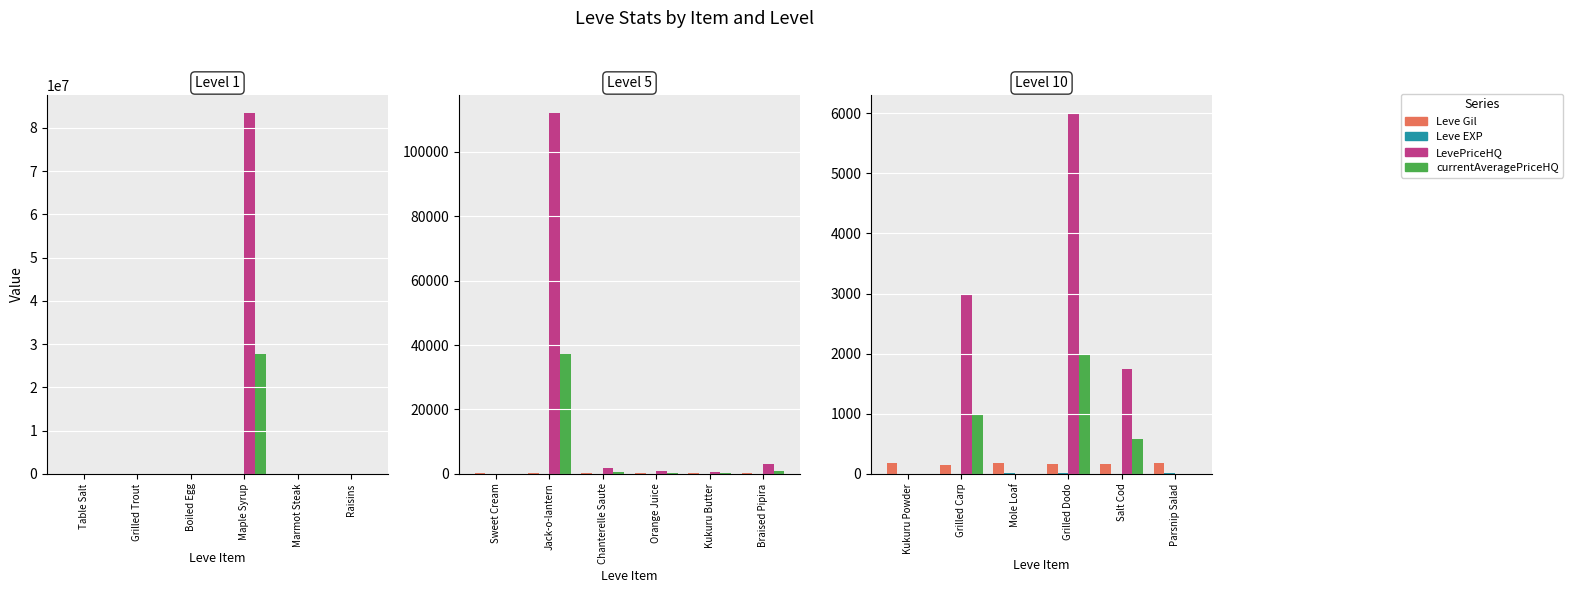

Is it true that currentAveragePriceHQ equals 0 at Kukuru Powder?

True